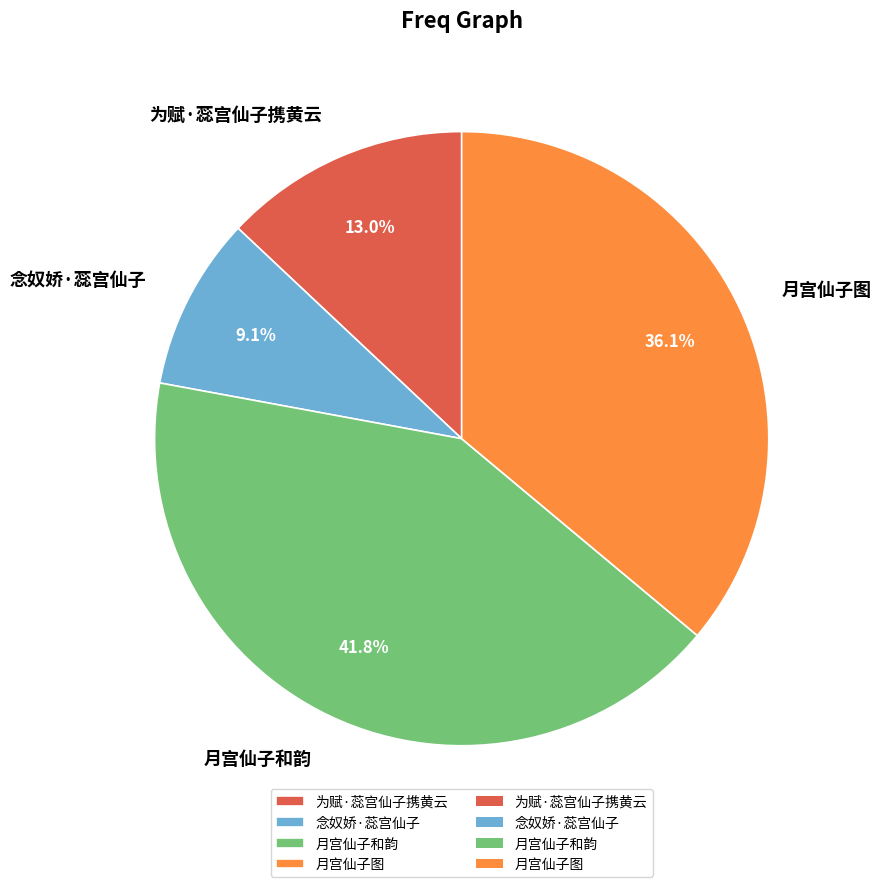

Does 月宫仙子和韵 represent more than half of the total?

No